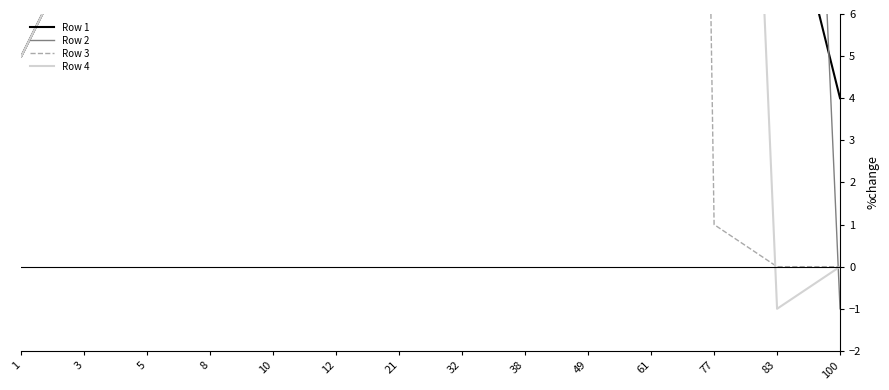

At how many categories does at least one series exceed 13?

9